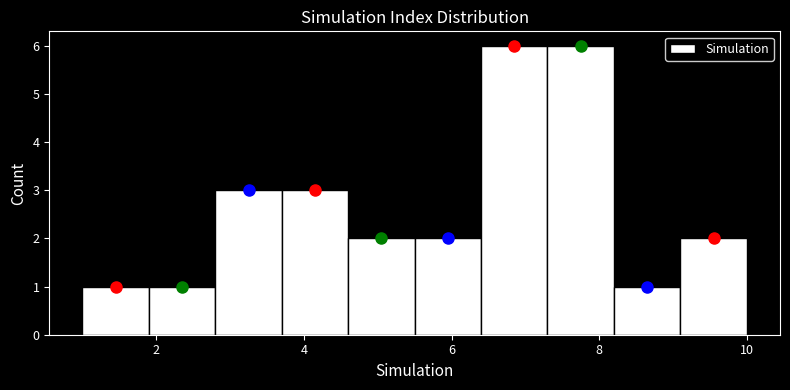

What is the height of the bar covering 1.0 to 1.9 on the x-axis? Neither the bar edges nor the heights are printed on the chart, so give them approximately, as read against the axes.

1